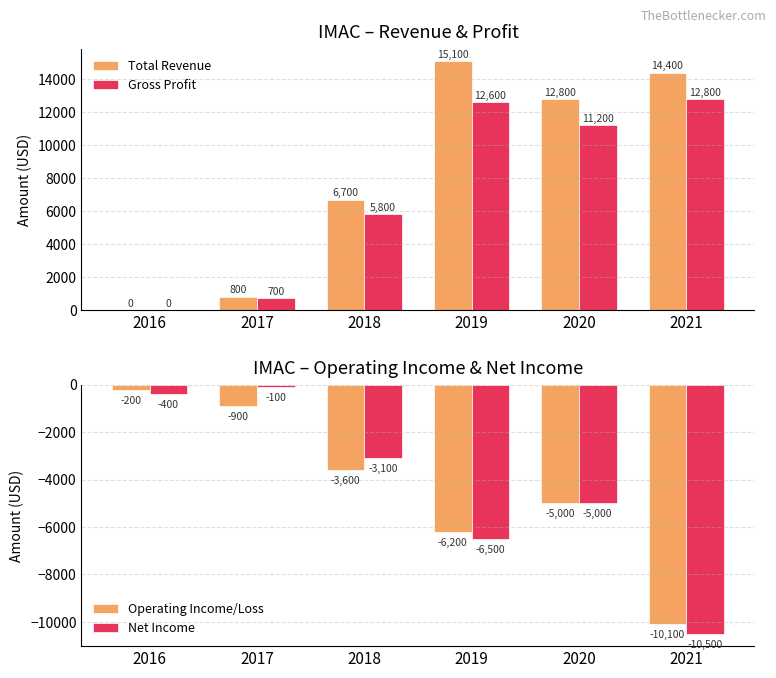

At how many categories does at least one series exceed -3285?

6